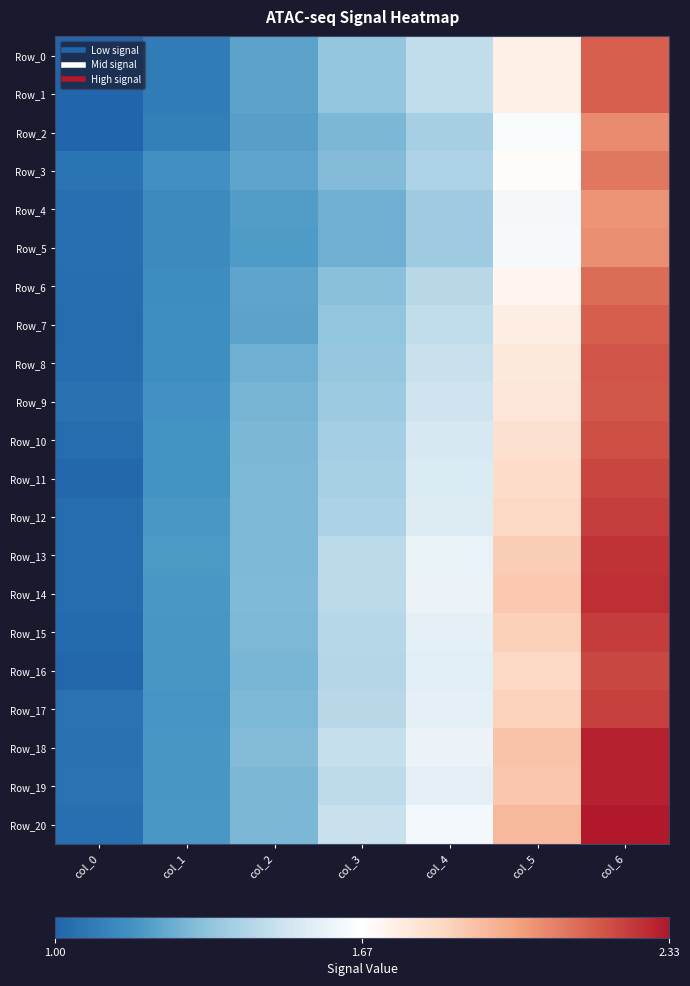

At which category is the sum across all series the highest?

col_6